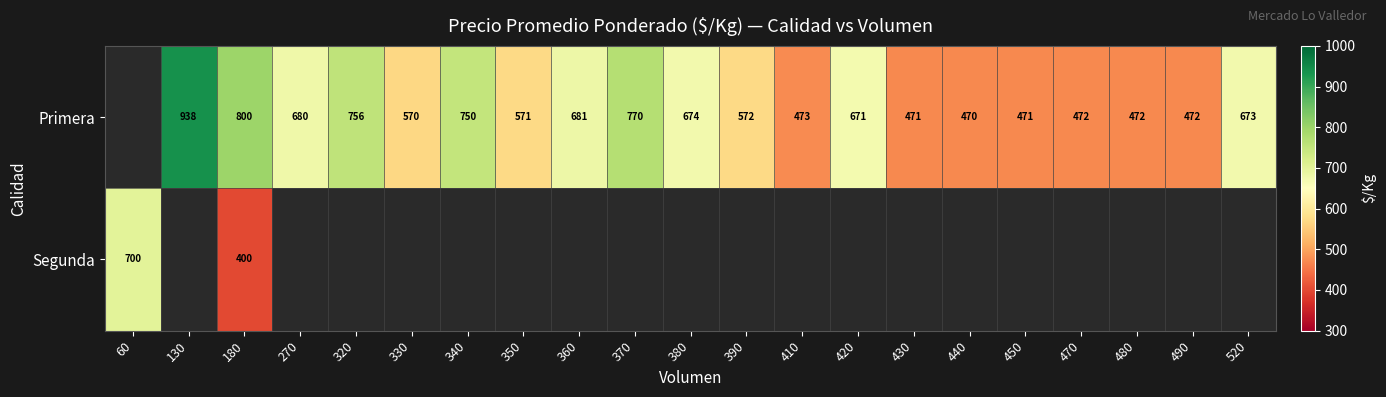

Is the value of Primera at 430 greater than the value of Segunda at 180?

Yes